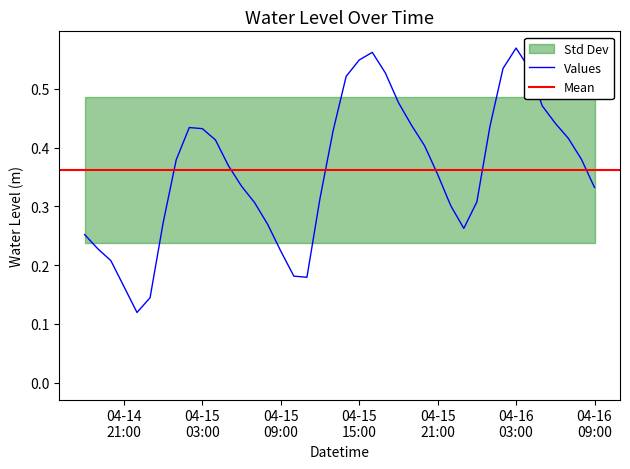

Reading left to right, list all the values displayed in this chart.

0.3	0.2	0.2	0.2	0.1	0.1	0.3	0.4	0.4	0.4	0.4	0.4	0.3	0.3	0.3	0.2	0.2	0.2	0.3	0.4	0.5	0.5	0.6	0.5	0.5	0.4	0.4	0.4	0.3	0.3	0.3	0.4	0.5	0.6	0.5	0.5	0.4	0.4	0.4	0.3